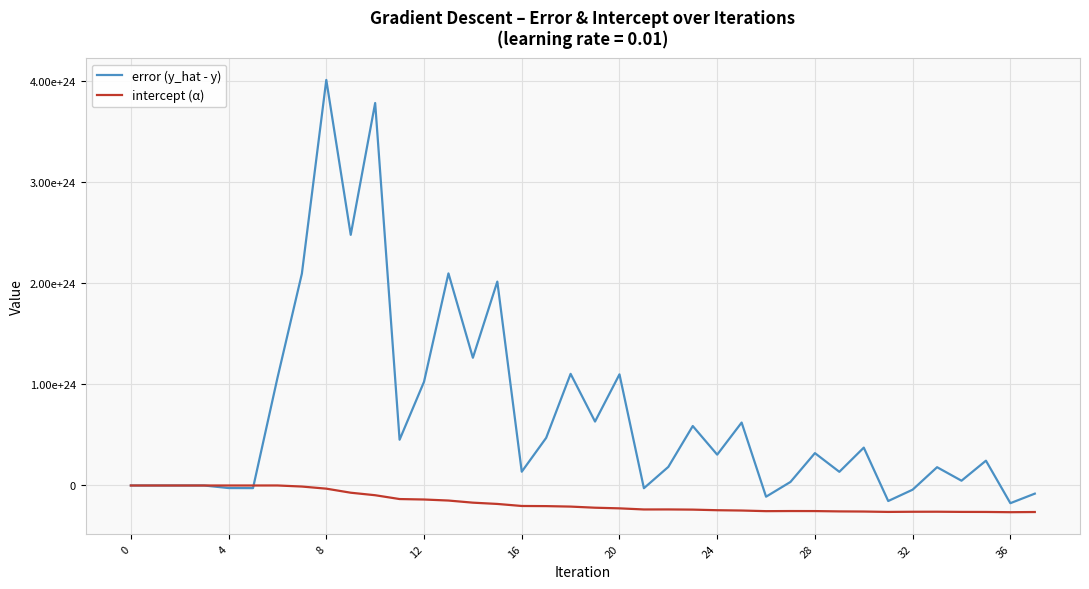

What is the difference between the second highest and minimum values in the intercept (α) series?

264122160290955534532608.0